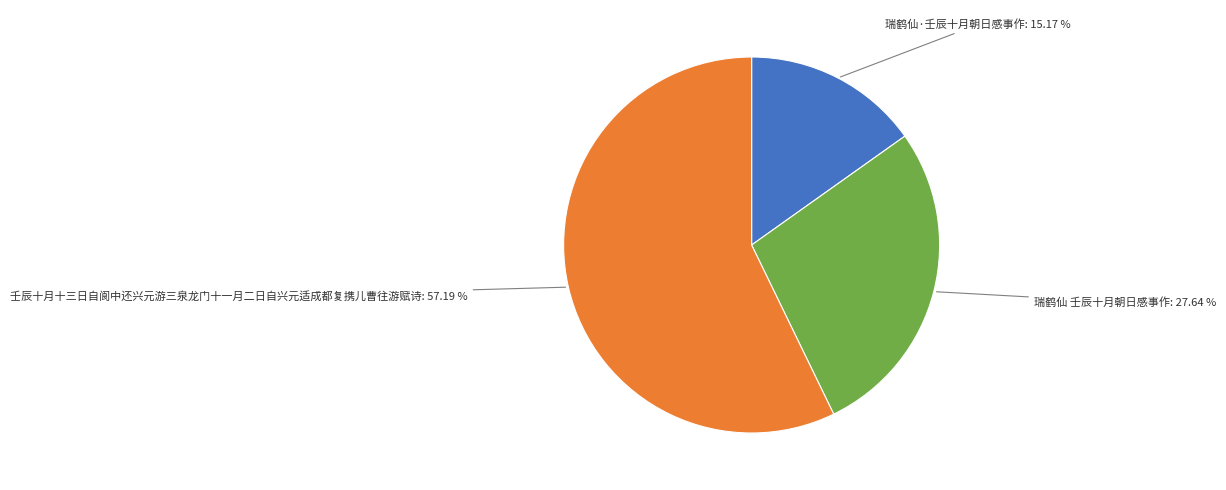

To the nearest percent, what is the average slice percentage?

33%